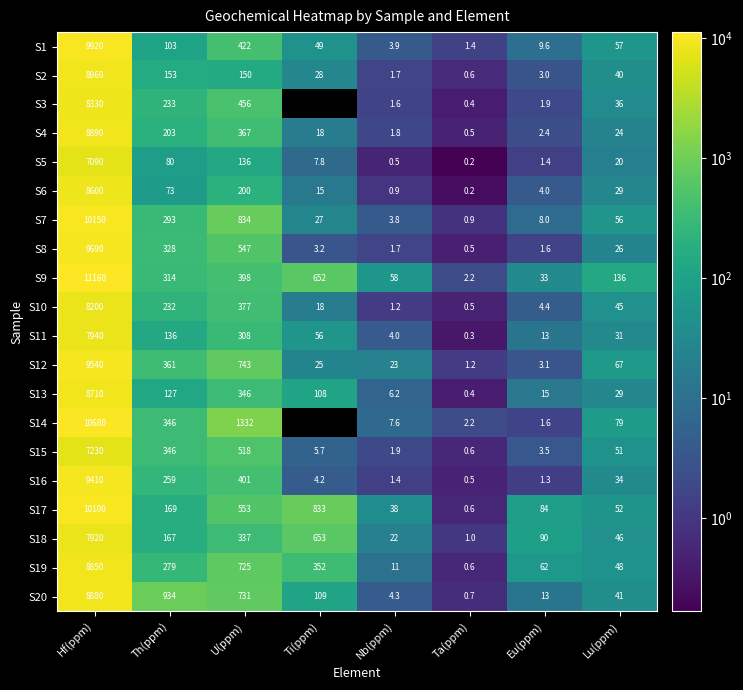

What value does the S16 series have at Hf(ppm)?

9410.0